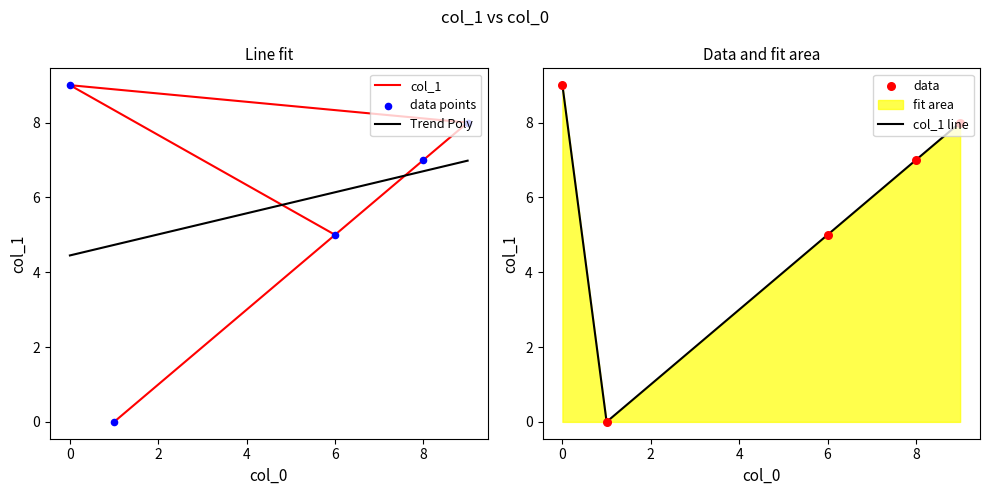

Approximately how many times larger is the value at 6 compared to 0?

0.6